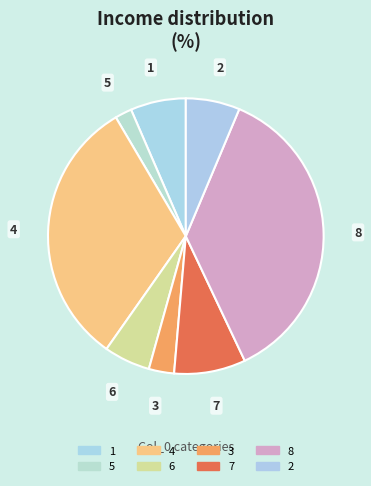

The 7 slice represents 8% of the pie. True or false?

True